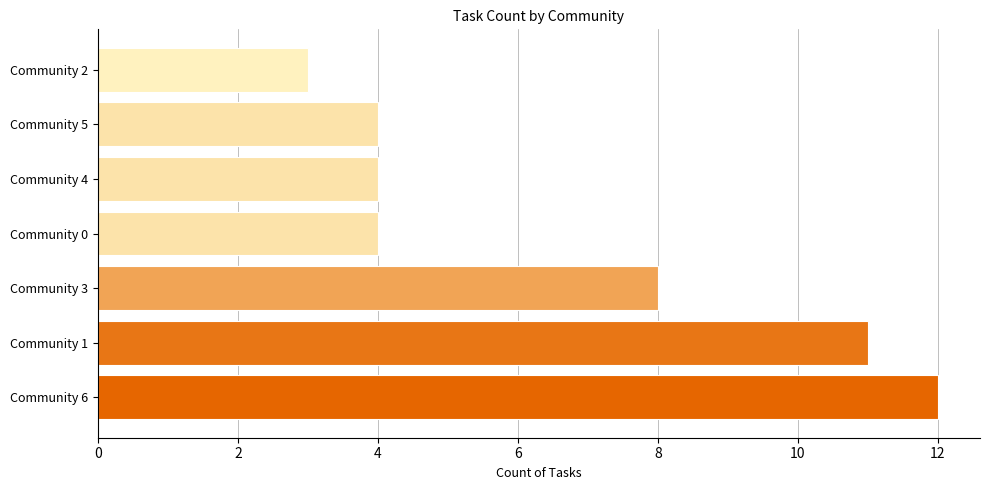

Reading bottom to top, what are all the values shown in this chart?

Community 6=12	Community 1=11	Community 3=8	Community 0=4	Community 4=4	Community 5=4	Community 2=3